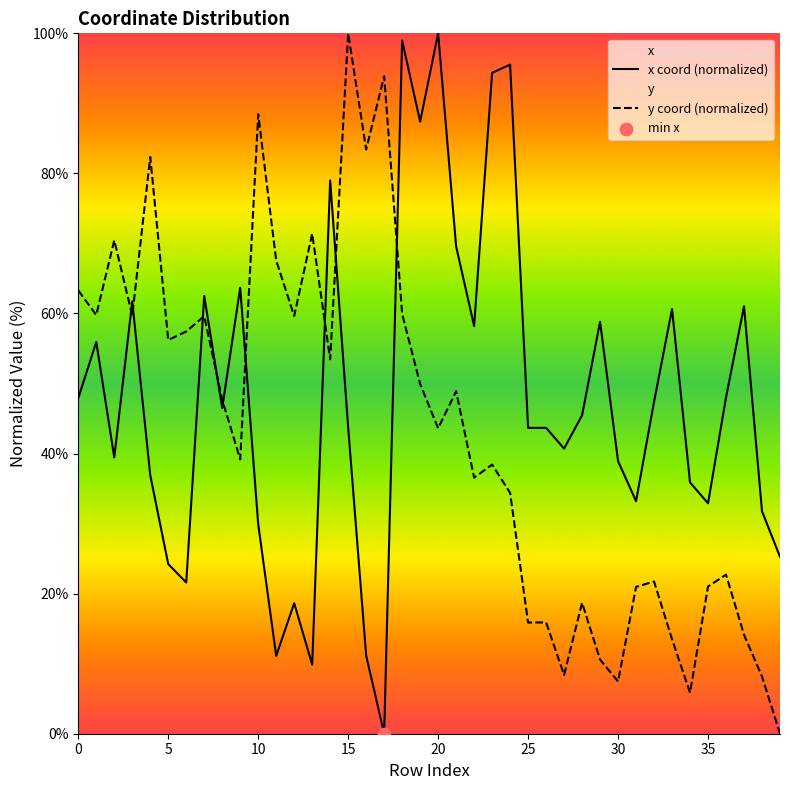

Which series has the largest Y range (max minus min)?

x coord (normalized)